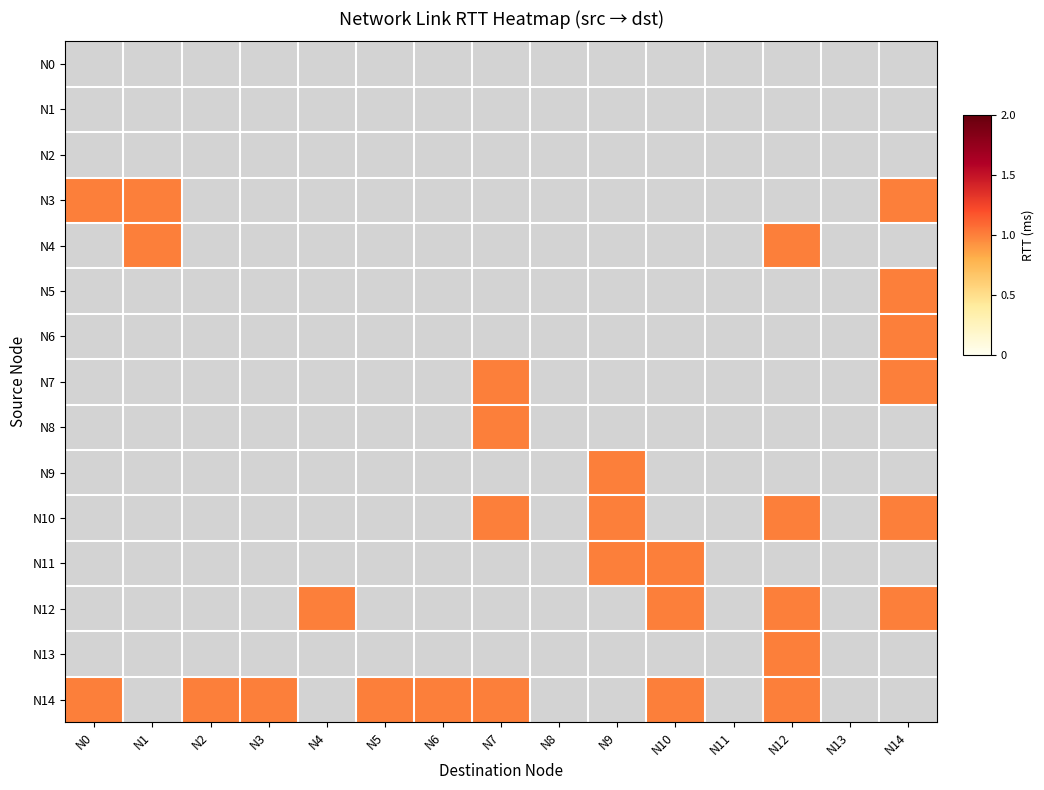

How many distinct data groups are displayed?

15